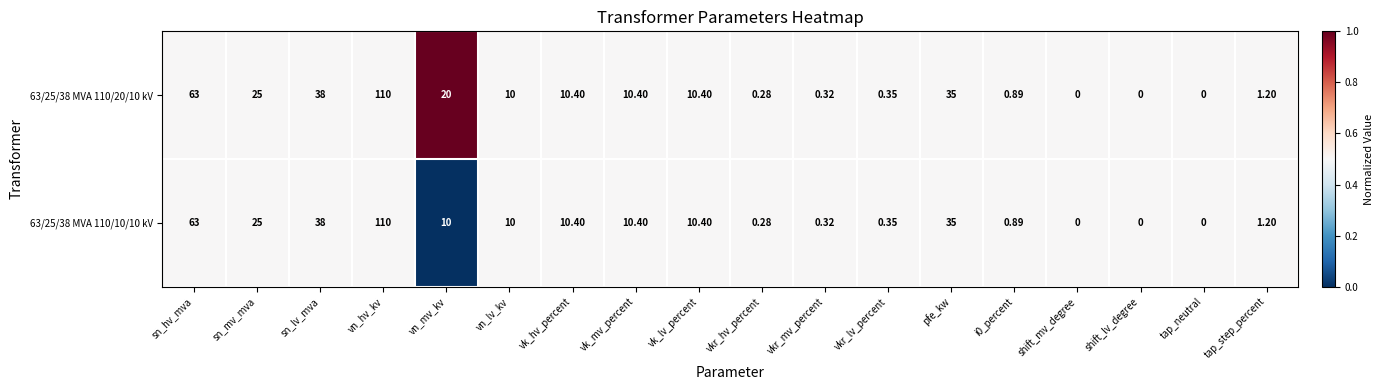

At which label does 63/25/38 MVA 110/20/10 kV first exceed 10?

sn_hv_mva